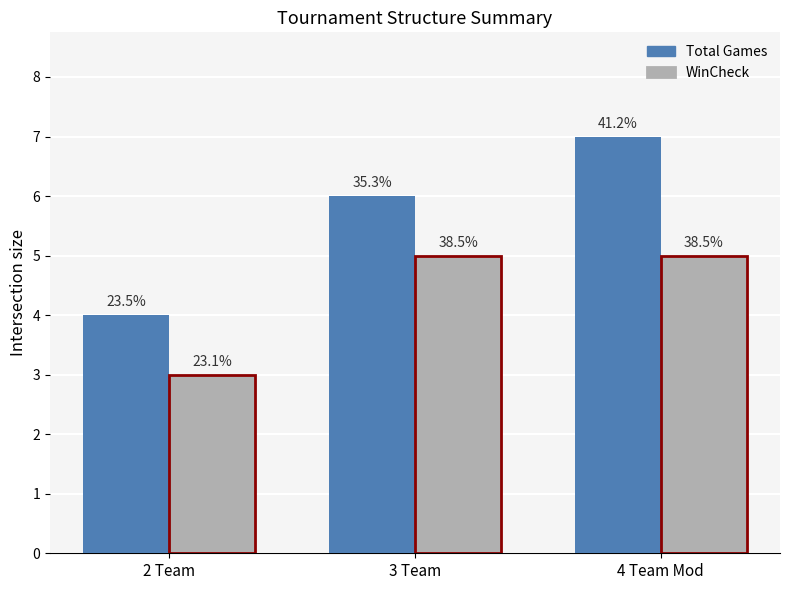

What is the average value of the Total Games series?

6